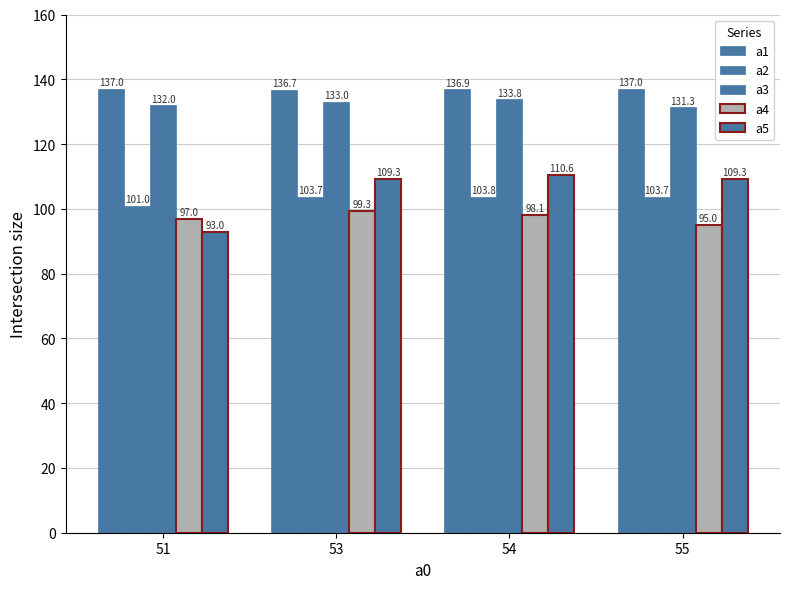

True or false: a4 has a value of 63.3 at 51.

False